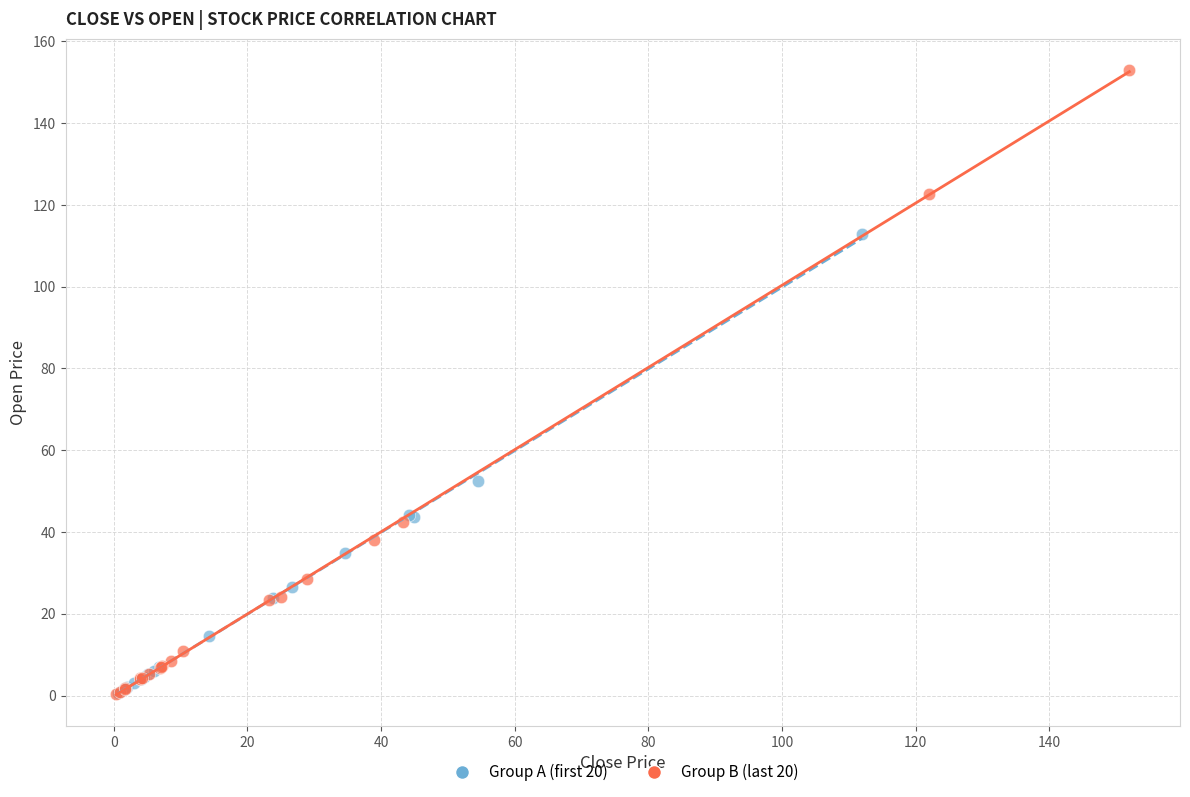

What are all the series names shown in the legend?

Group A (first 20), Group B (last 20)